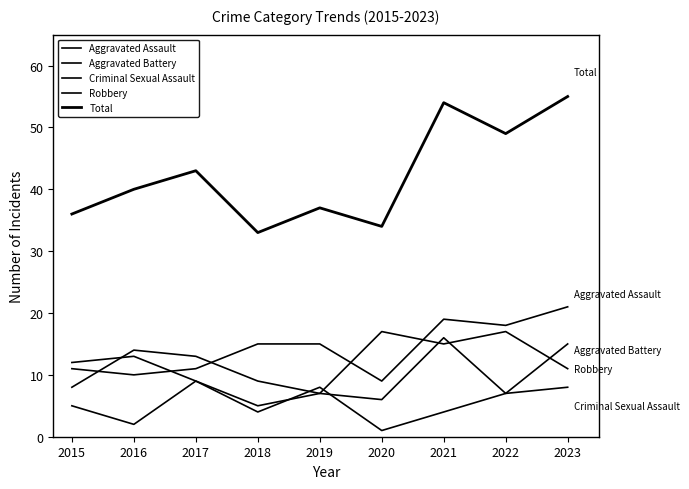

What is the minimum value for Criminal Sexual Assault?

1